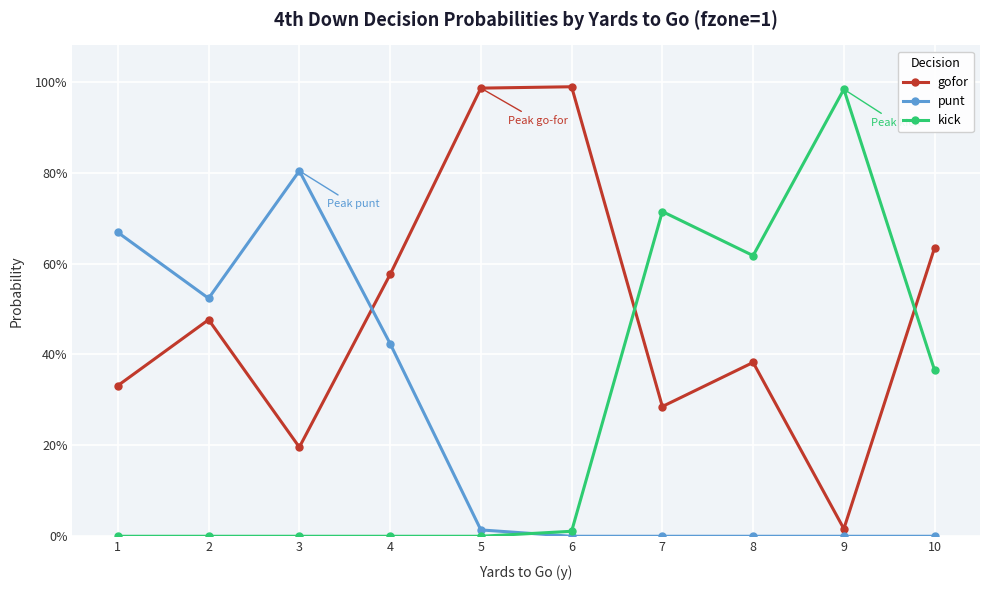

List the series in order of their peak value, lowest first.

punt, kick, gofor